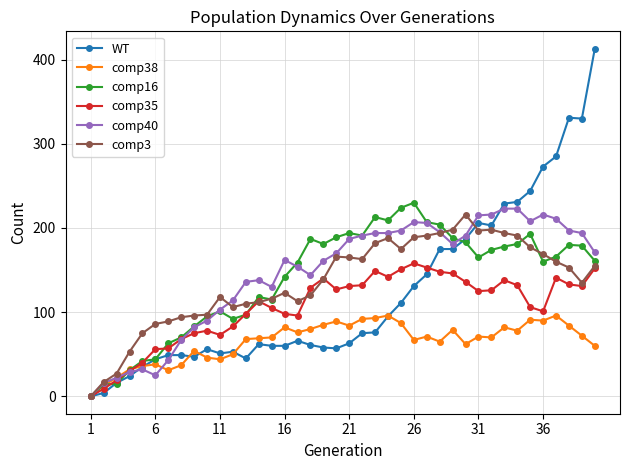

What is the difference between the maximum and minimum values in the comp40 series?

223